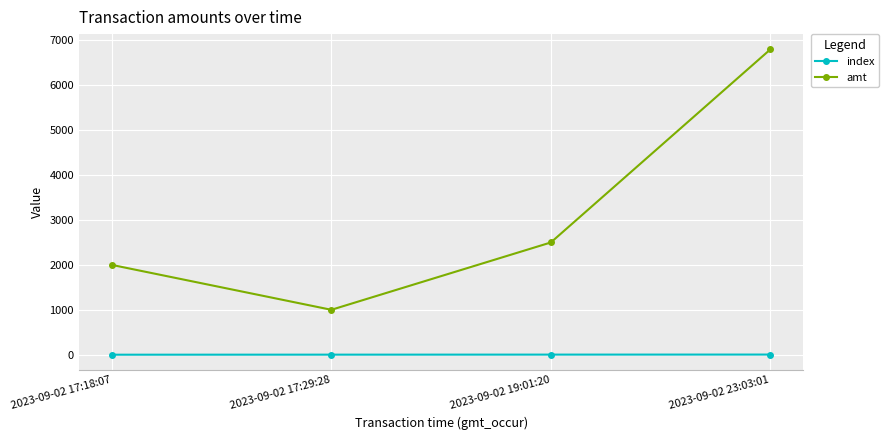

The value of index at 2023-09-02 23:03:01 is 3. True or false?

True